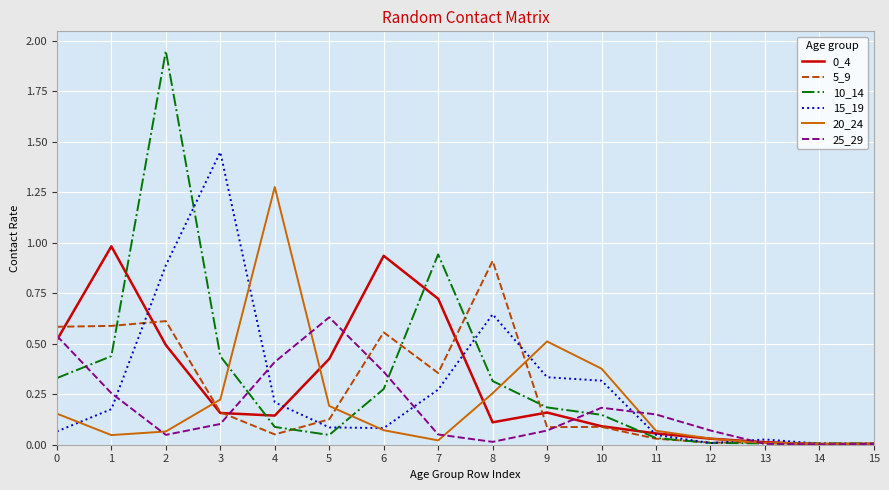

Which series has the widest spread of values?

10_14